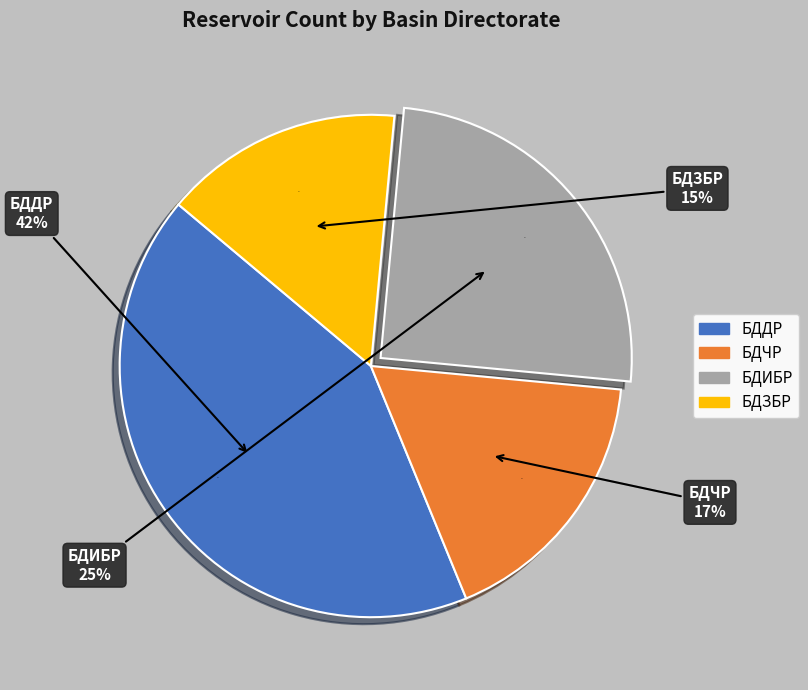

To the nearest percent, what portion does БДЗБР represent?

15%